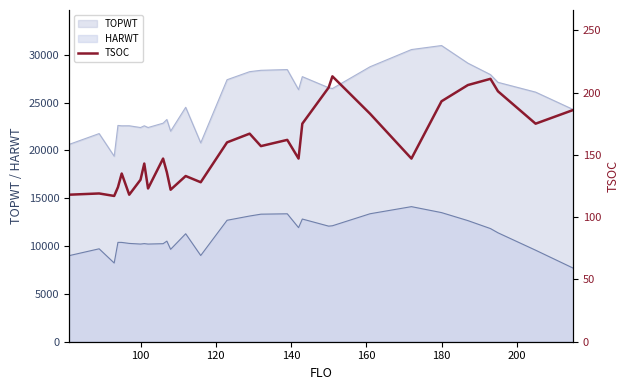

What value does the TOPWT series have at 100, to the nearest 10?

22390